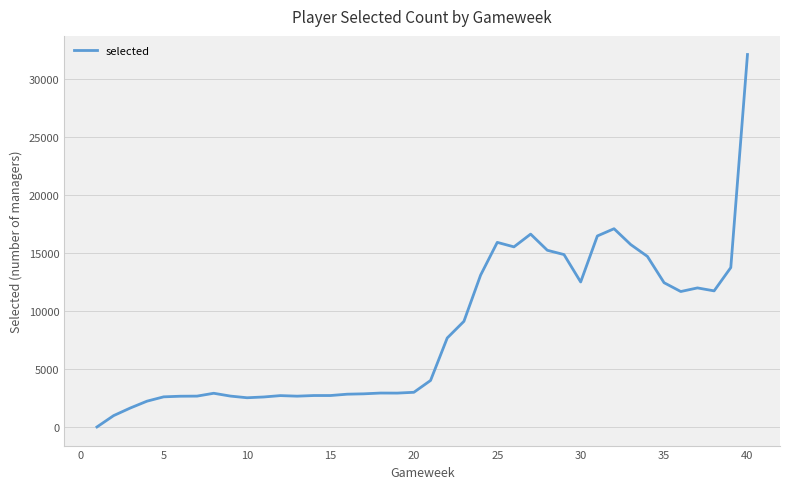

How many lines are shown in the chart?

1